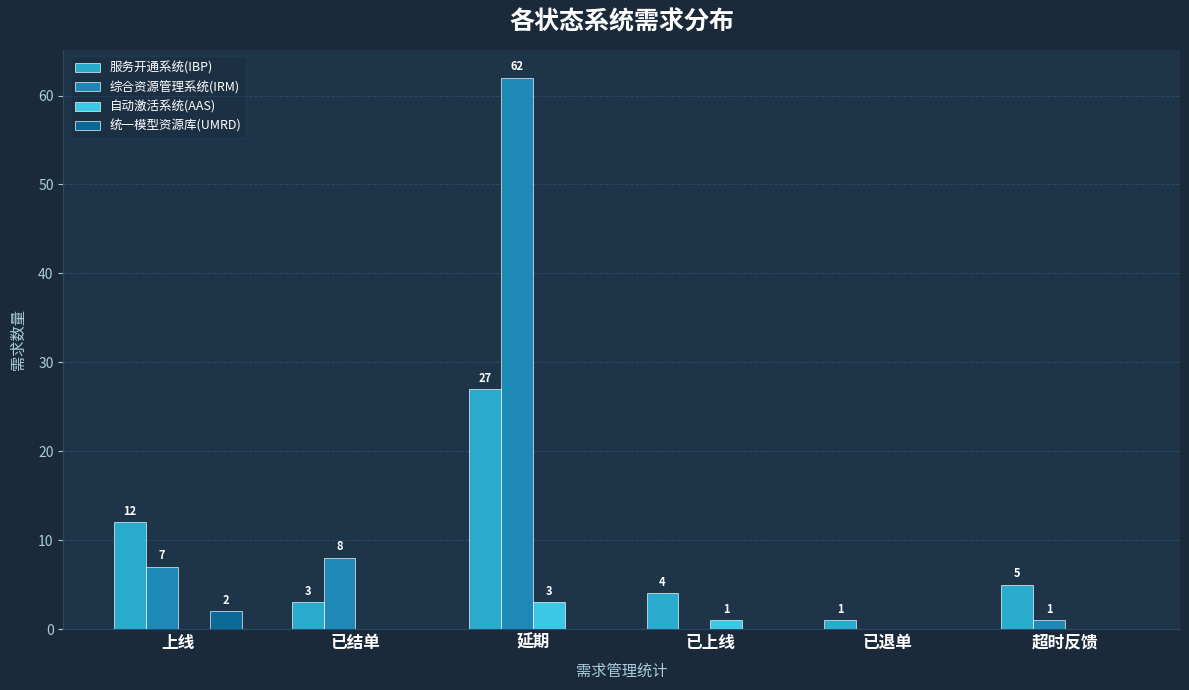

What is the sum of all 综合资源管理系统(IRM) values?

78